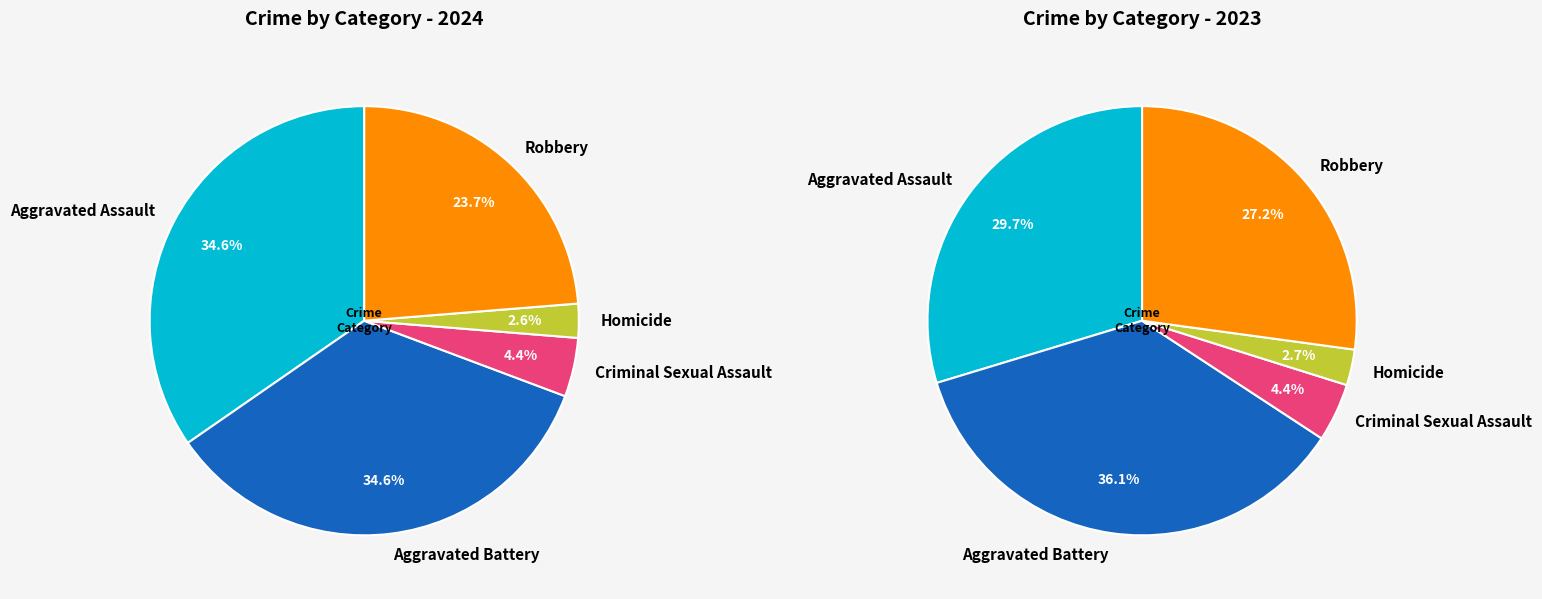

Count the number of slices in the pie.

5